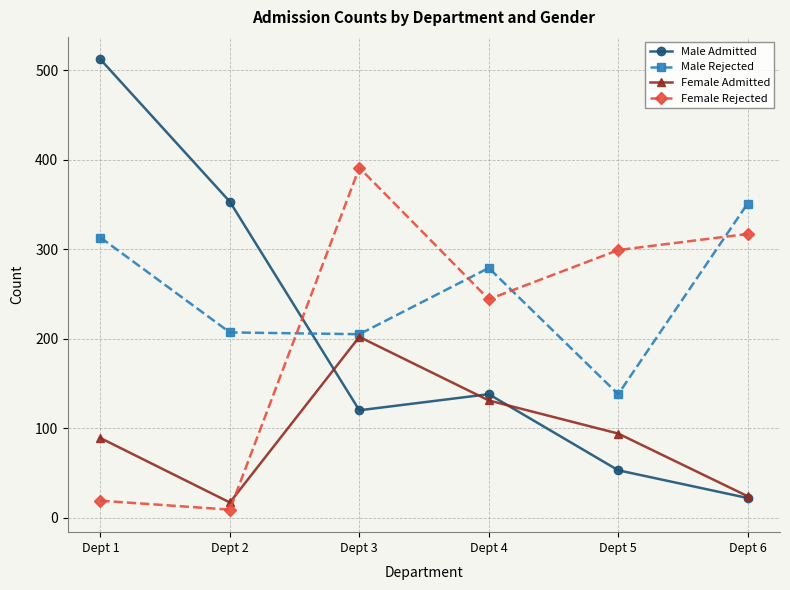

Does the chart display data point markers on the line(s)?

Yes